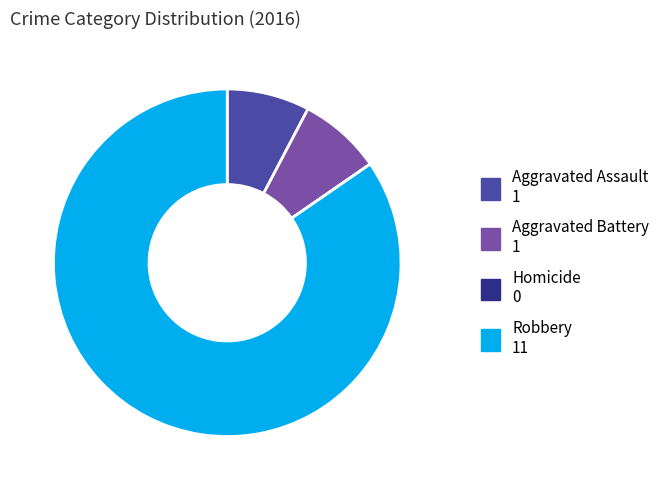

True or false: Aggravated Battery accounts for 8% of the total.

True